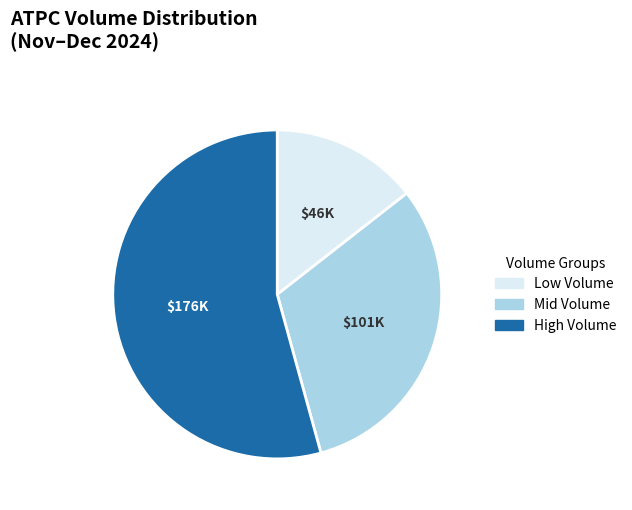

Is the sum of High Volume and Low Volume greater than half?

Yes